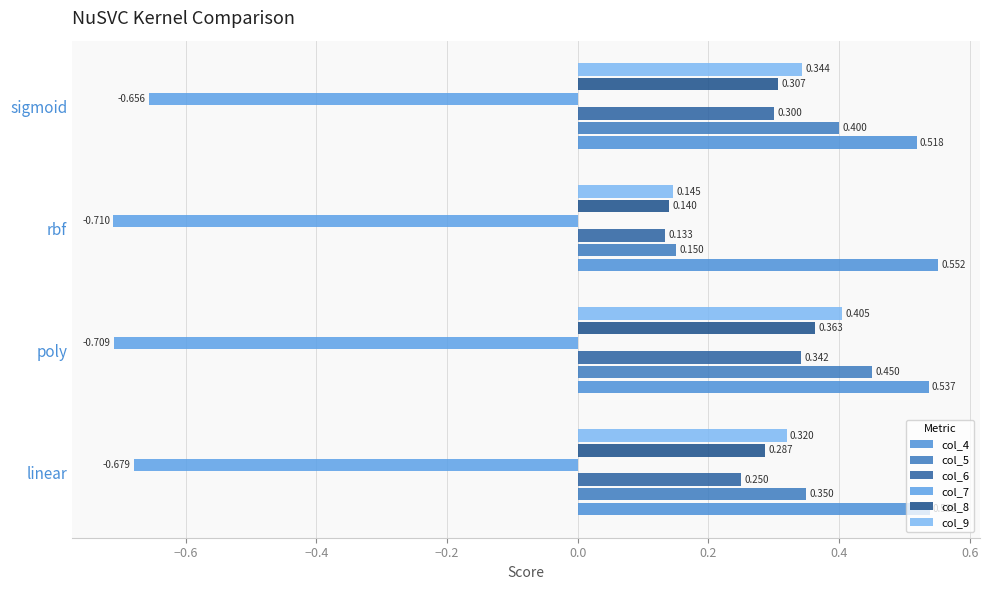

What is the highest value of the col_7 series?

-0.7